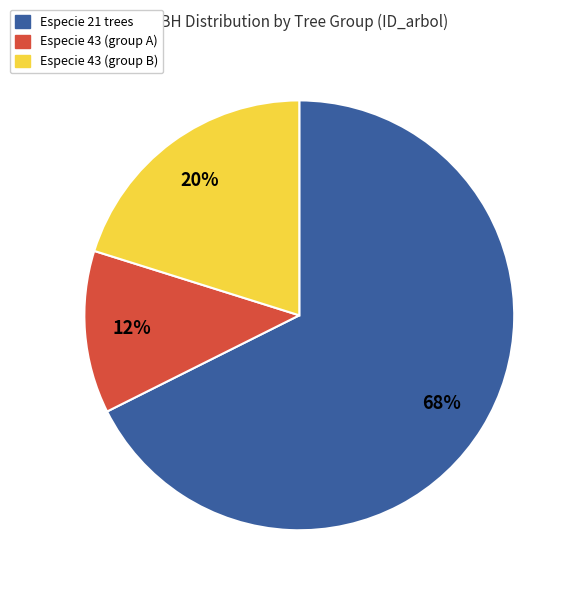

Is there any slice that represents more than half of the pie?

Yes